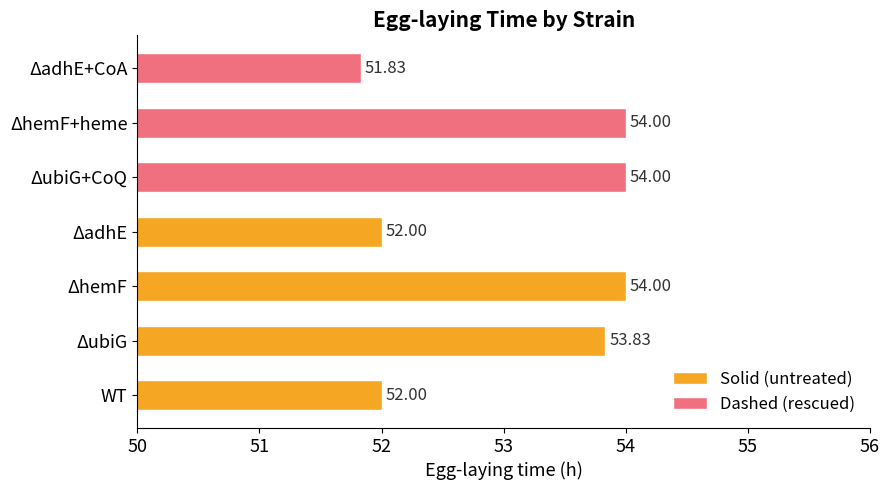

What is the average value?

53.1